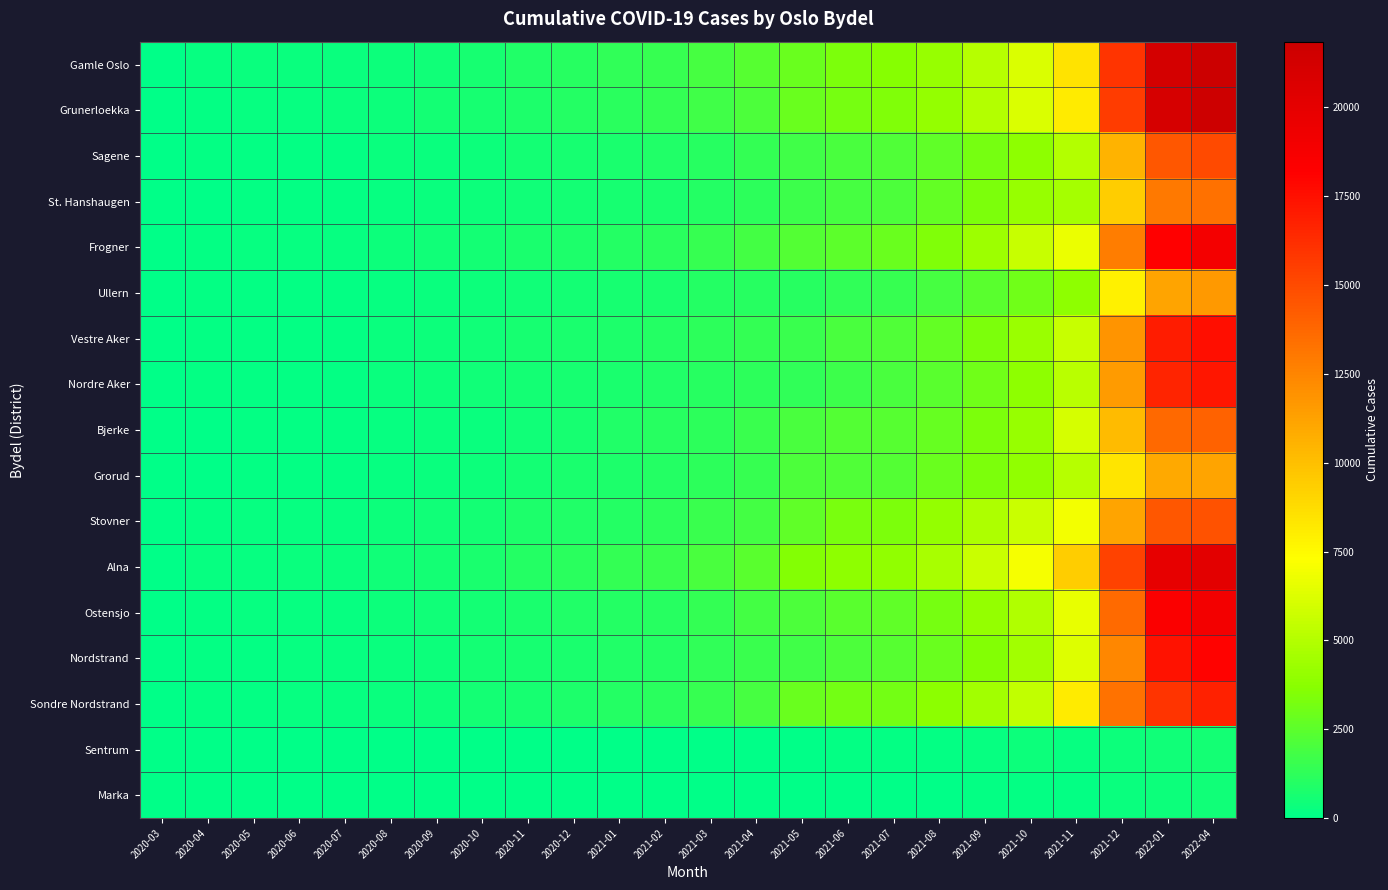

At which category is the sum across all series the highest?

2022-04